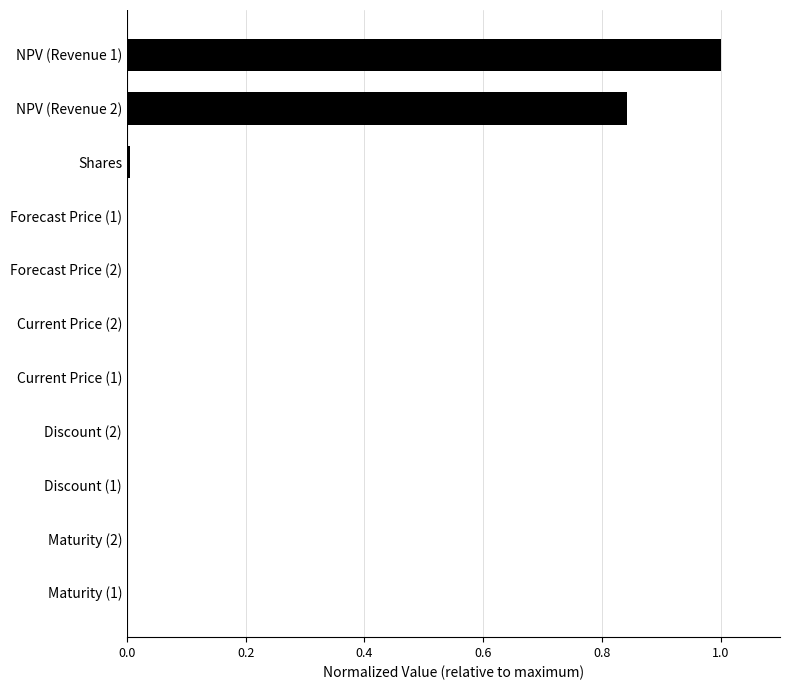

What is the maximum value shown in the chart?

1.0